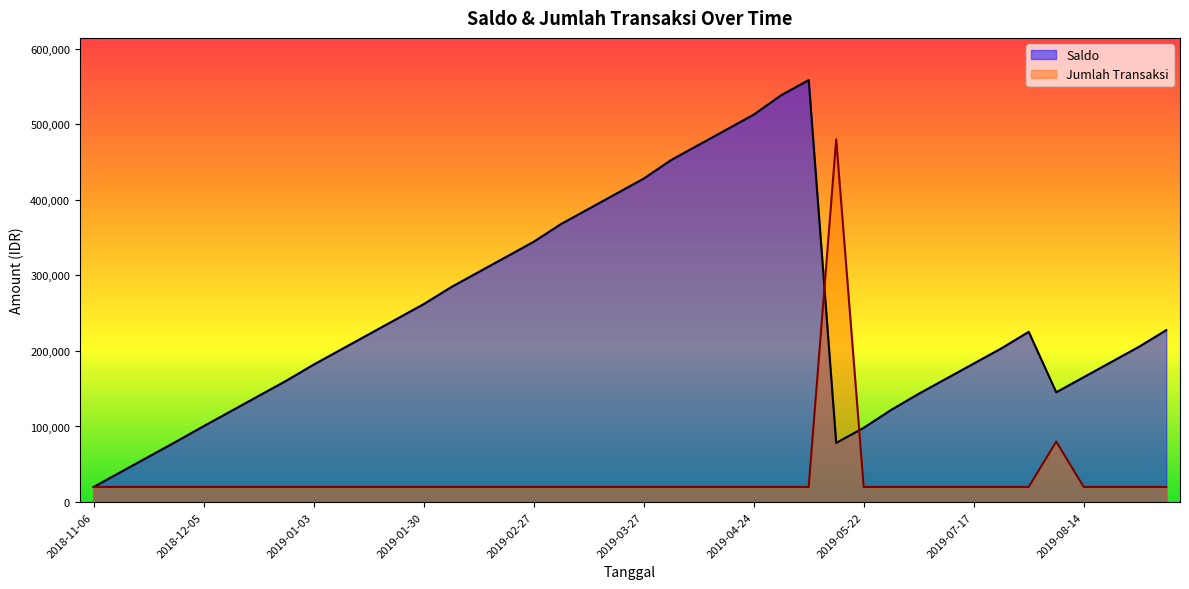

Which label corresponds to the smallest value in the chart?

2018-11-06